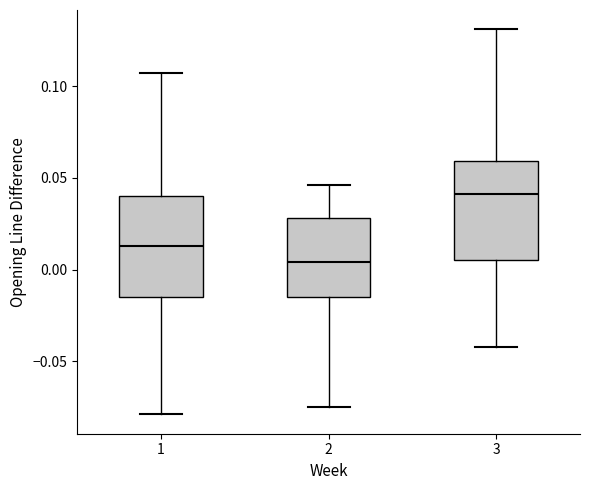

Reading left to right, read every box against the y-axis: the position of its median line, the range the box covers, and the ends of its whiskers. The values are not printed on the chart, so give them approximately, as read against the axis.

1: median 0.015, box -0.015 to 0.040, whiskers -0.080 to 0.105
2: median 0.005, box -0.015 to 0.030, whiskers -0.075 to 0.045
3: median 0.040, box 0.005 to 0.060, whiskers -0.040 to 0.130